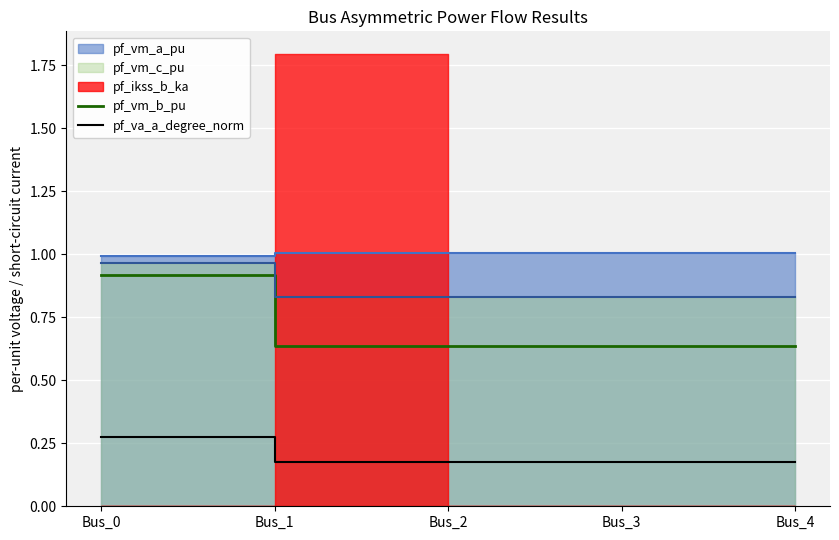

The value of pf_vm_b_pu at Bus_1 is 0.3. True or false?

False